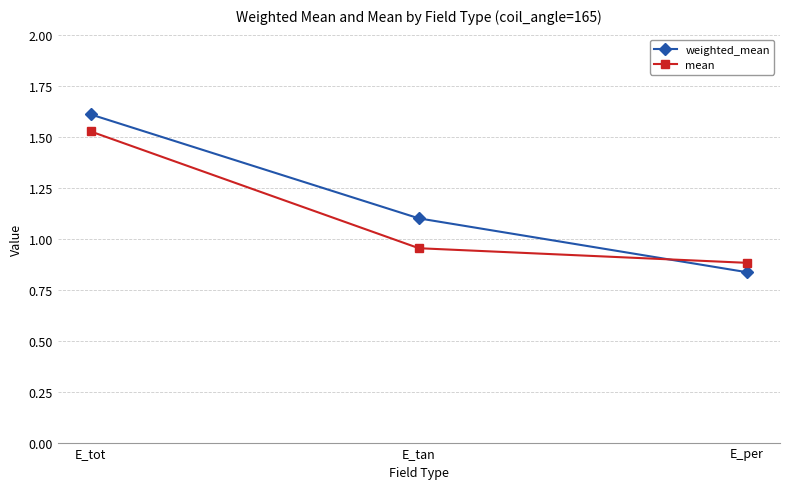

Which series has the widest spread of values?

weighted_mean